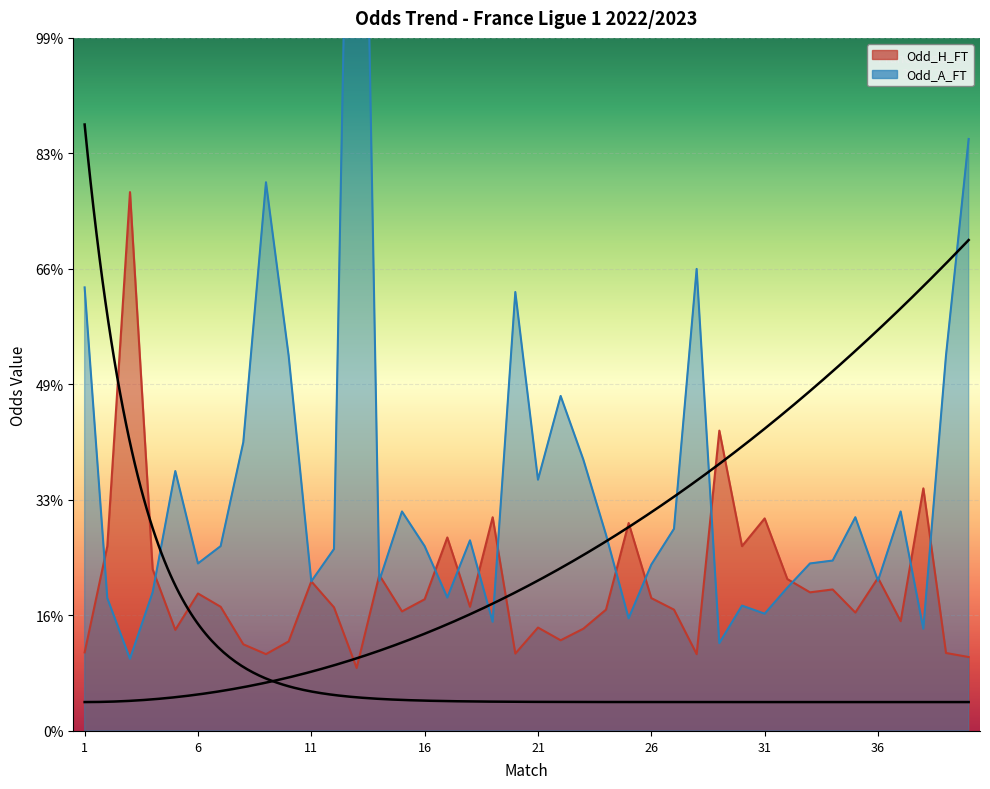

Reading right to left, extract all data points from this chart.

Odd_H_FT: 40=1.3	39=1.4	38=4.2	37=1.9	36=2.6	35=2.0	34=2.5	33=2.4	32=2.6	31=3.7	30=3.2	29=5.2	28=1.3	27=2.1	26=2.3	25=3.6	24=2.1	23=1.8	22=1.6	21=1.8	20=1.3	19=3.7	18=2.1	17=3.4	16=2.3	15=2.1	14=2.7	13=1.1	12=2.1	11=2.6	10=1.6	9=1.3	8=1.5	7=2.1	6=2.4	5=1.8	4=2.8	3=9.3	2=3.2	1=1.4
Odd_A_FT: 40=10.2	39=6.5	38=1.8	37=3.8	36=2.6	35=3.7	34=3.0	33=2.9	32=2.5	31=2.0	30=2.2	29=1.5	28=8.0	27=3.5	26=2.9	25=1.9	24=3.4	23=4.7	22=5.8	21=4.3	20=7.6	19=1.9	18=3.3	17=2.3	16=3.2	15=3.8	14=2.6	13=24.0	12=3.1	11=2.6	10=6.5	9=9.5	8=5.0	7=3.2	6=2.9	5=4.5	4=2.4	3=1.2	2=2.3	1=7.7